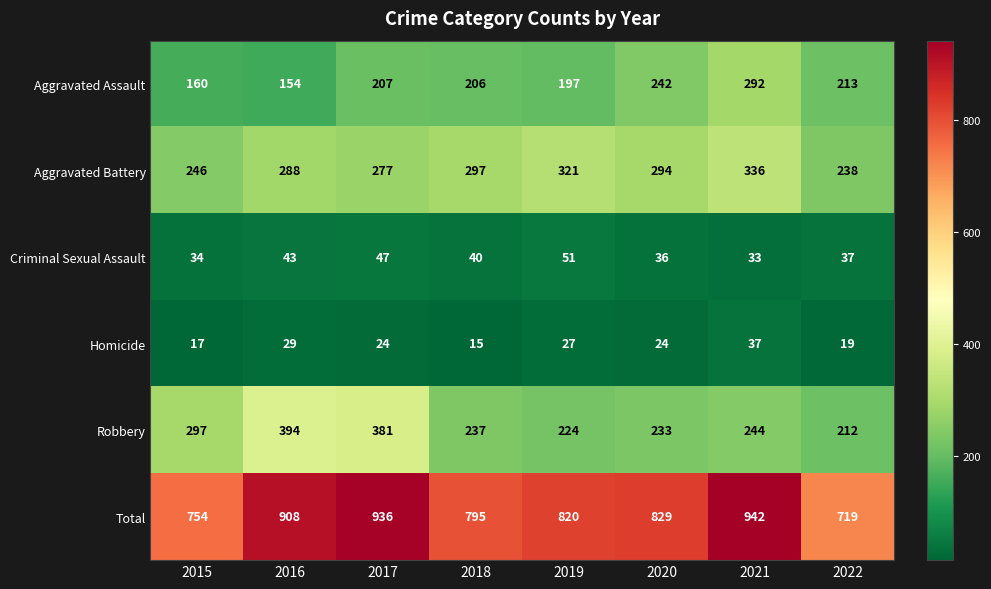

Which series has the widest spread of values?

Total